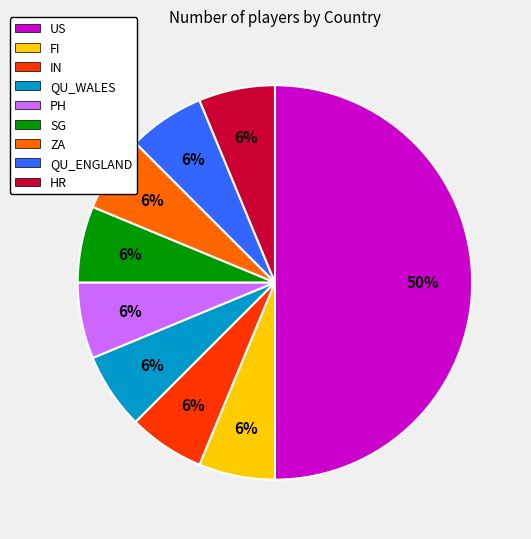

Does SG account for over 50% of the chart?

No